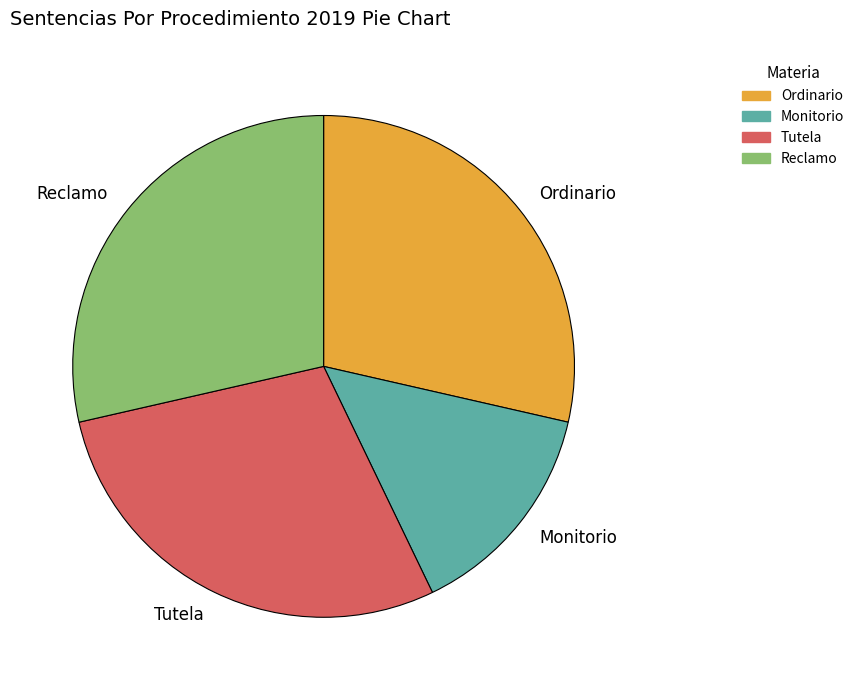

Does any single category account for the majority?

No